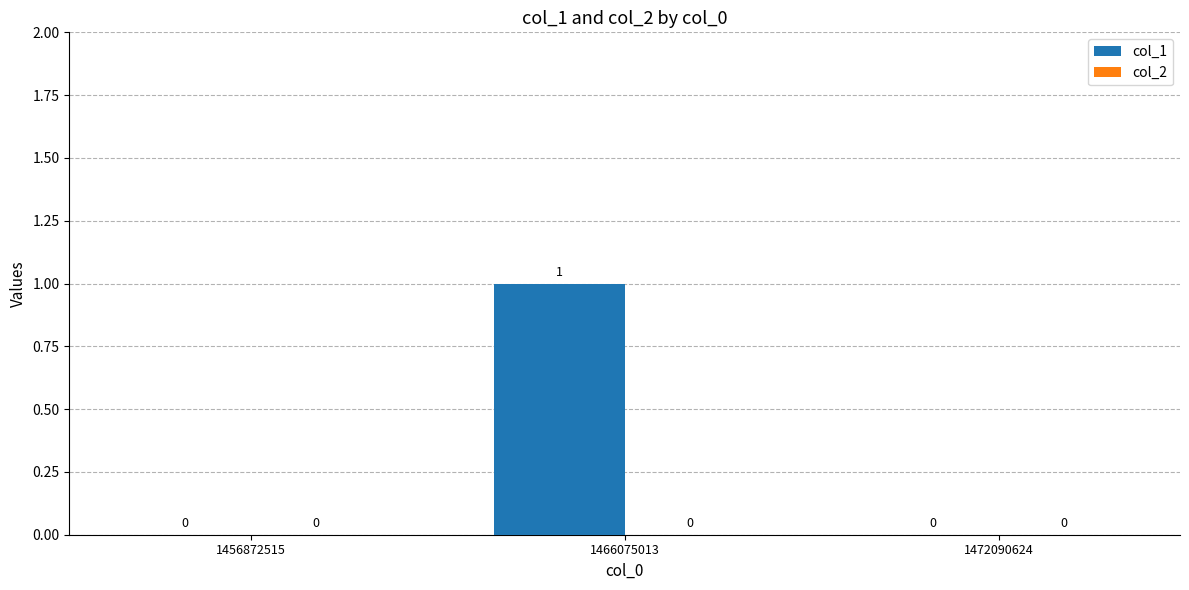

Between 1456872515 and 1466075013, which is larger?

1466075013